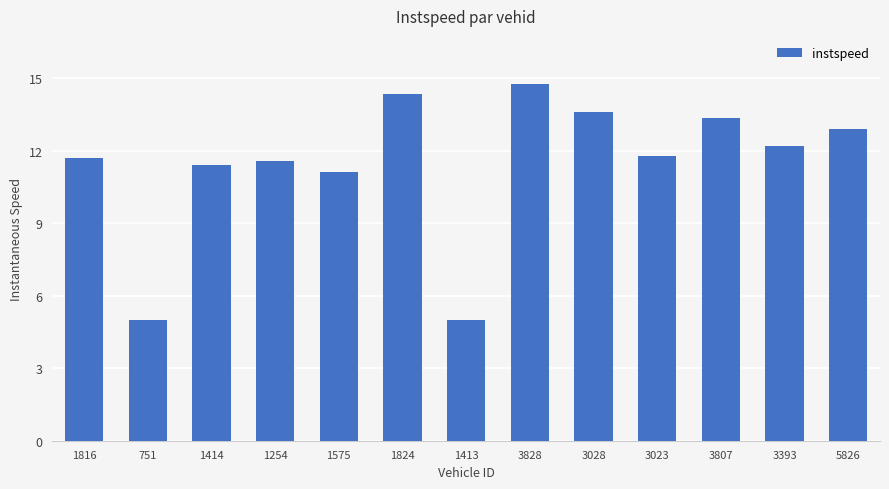

Reading left to right, list all the values displayed in this chart.

11.7	5.0	11.4	11.6	11.1	14.4	5.0	14.8	13.6	11.8	13.4	12.2	12.9